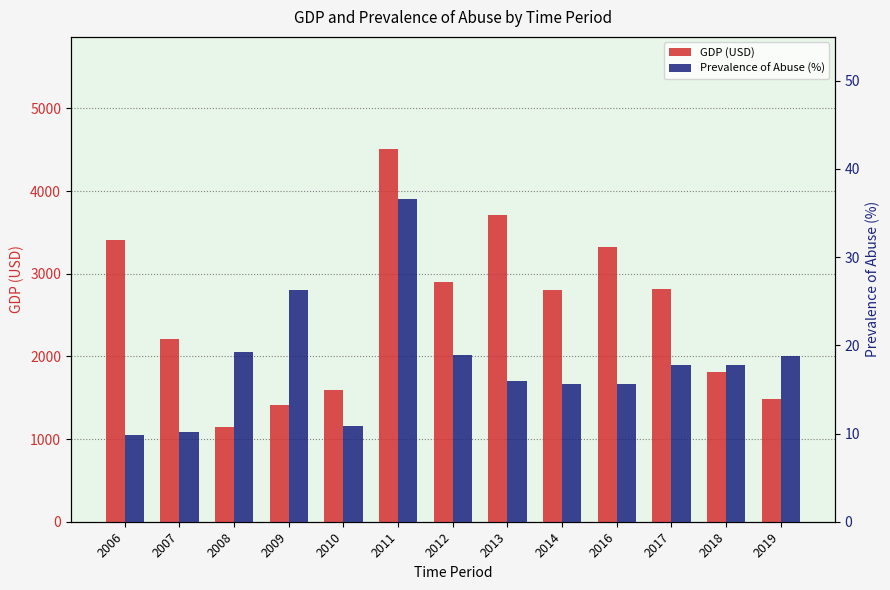

List the series in order of their peak value, highest first.

GDP (USD), Prevalence of Abuse (%)